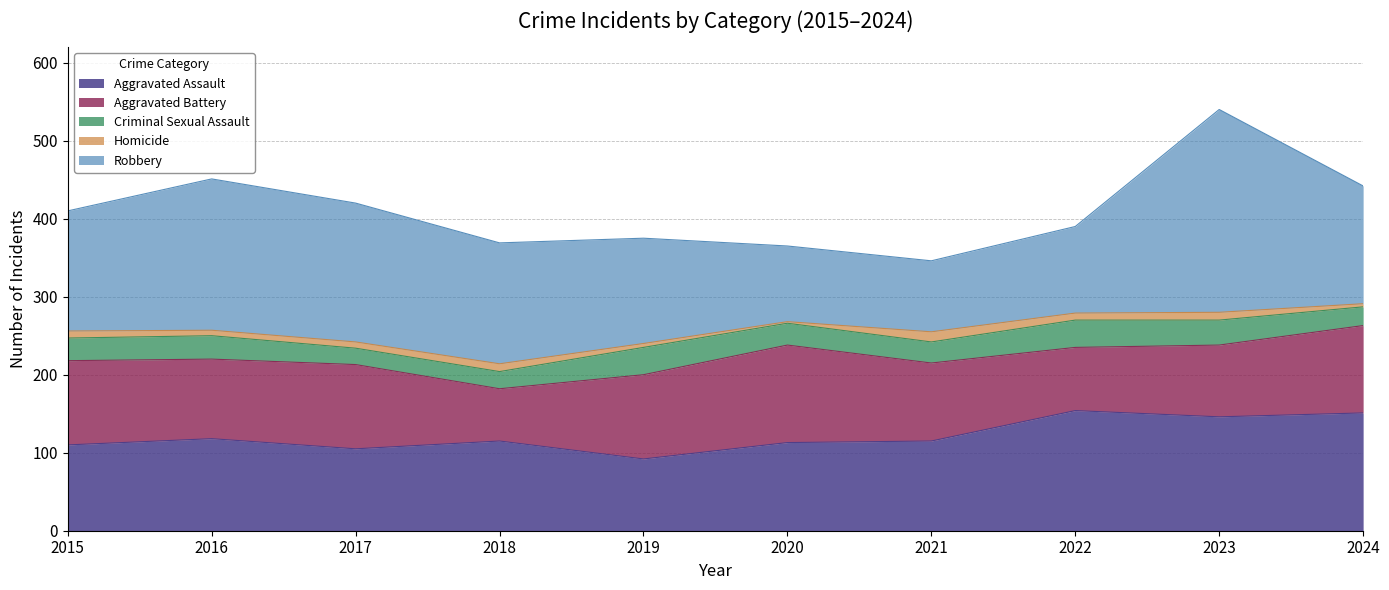

What is the difference between the second highest and second lowest values in the Aggravated Battery series?

31